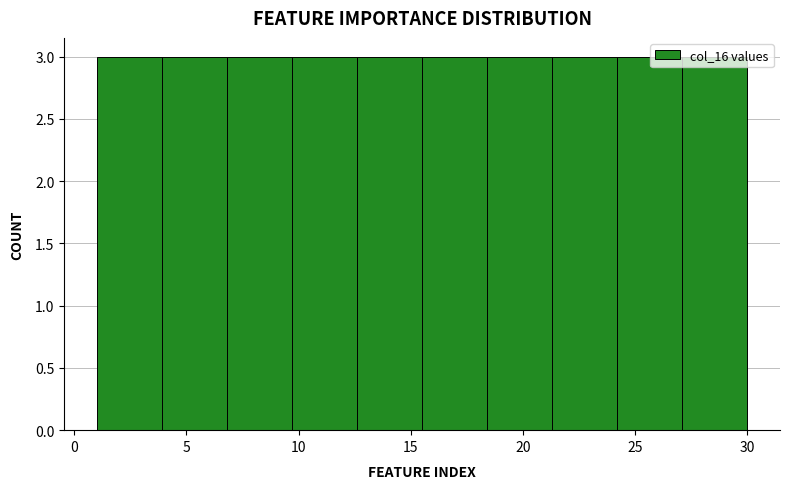

What is the height of the bar covering 21.3 to 24.2 on the x-axis? Neither the bar edges nor the heights are printed on the chart, so give them approximately, as read against the axes.

3